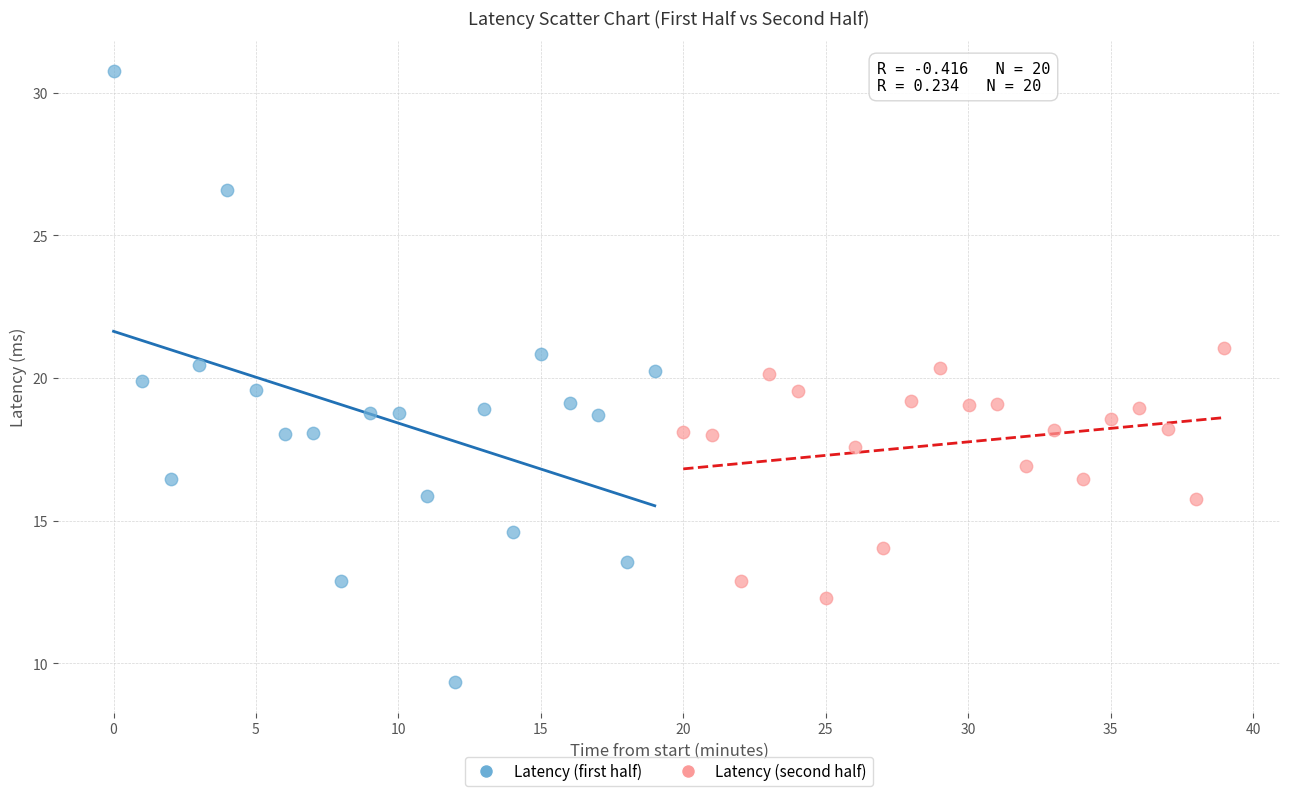

Which series has the largest Y range (max minus min)?

Latency (first half)